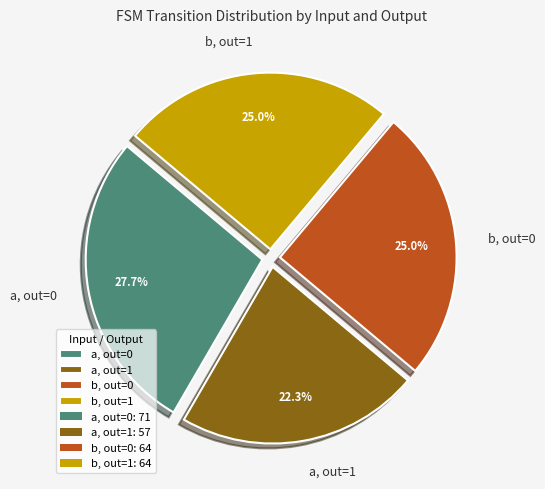

Count the number of slices in the pie.

4